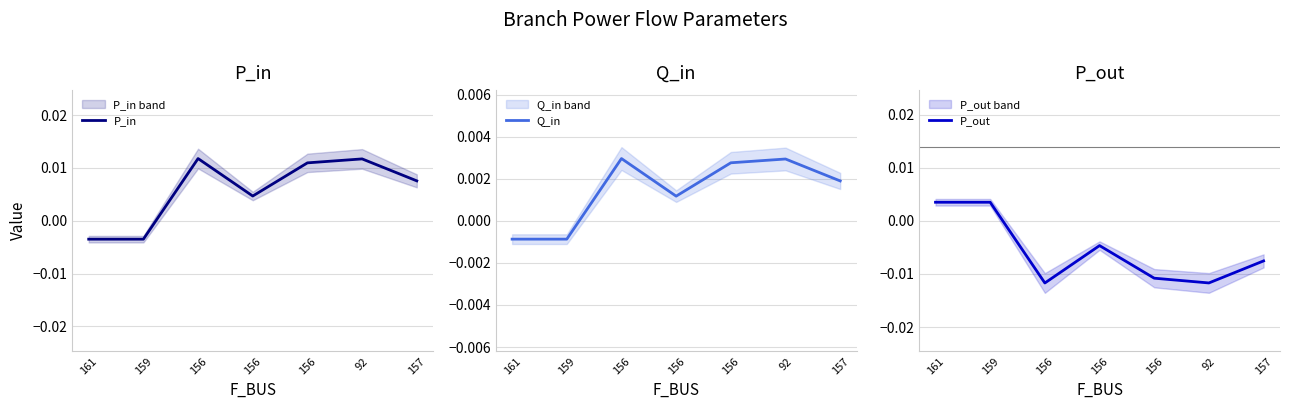

What is the label of the 5th point from the right?

156